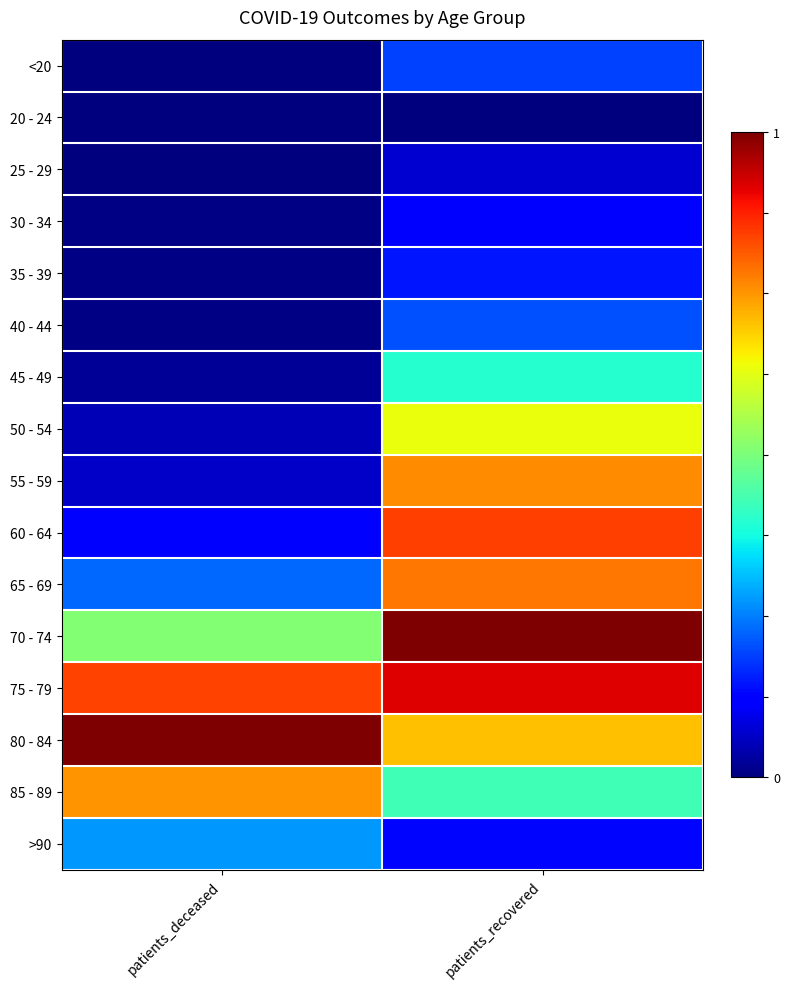

Count the number of categories in the chart.

2